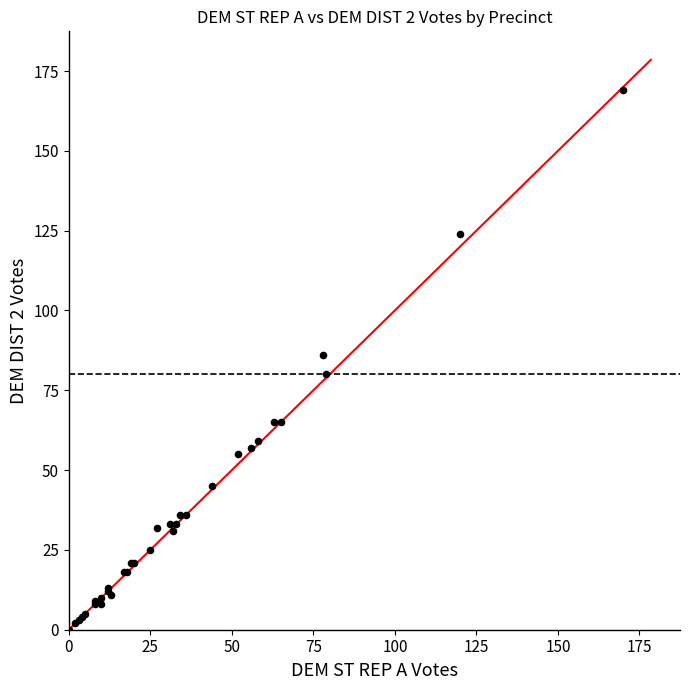

What Y value in the scatter plot is closest to 84?

86